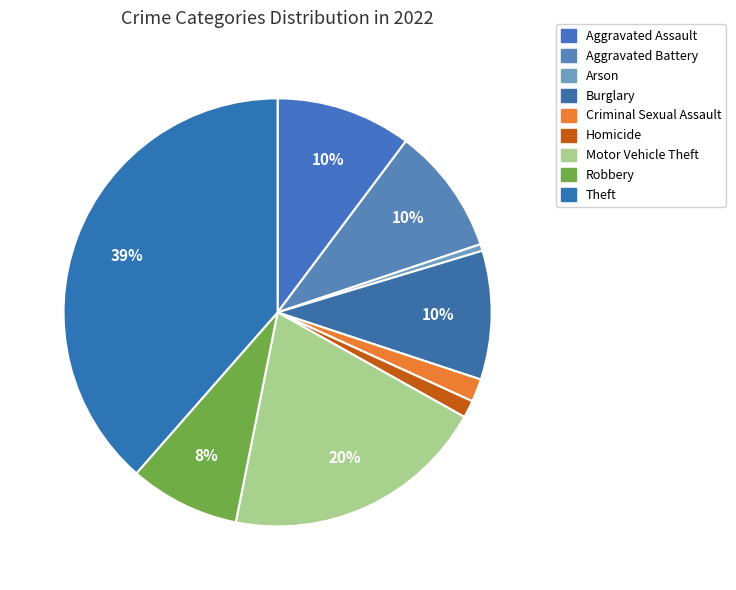

To the nearest percent, what portion does Motor Vehicle Theft represent?

20%